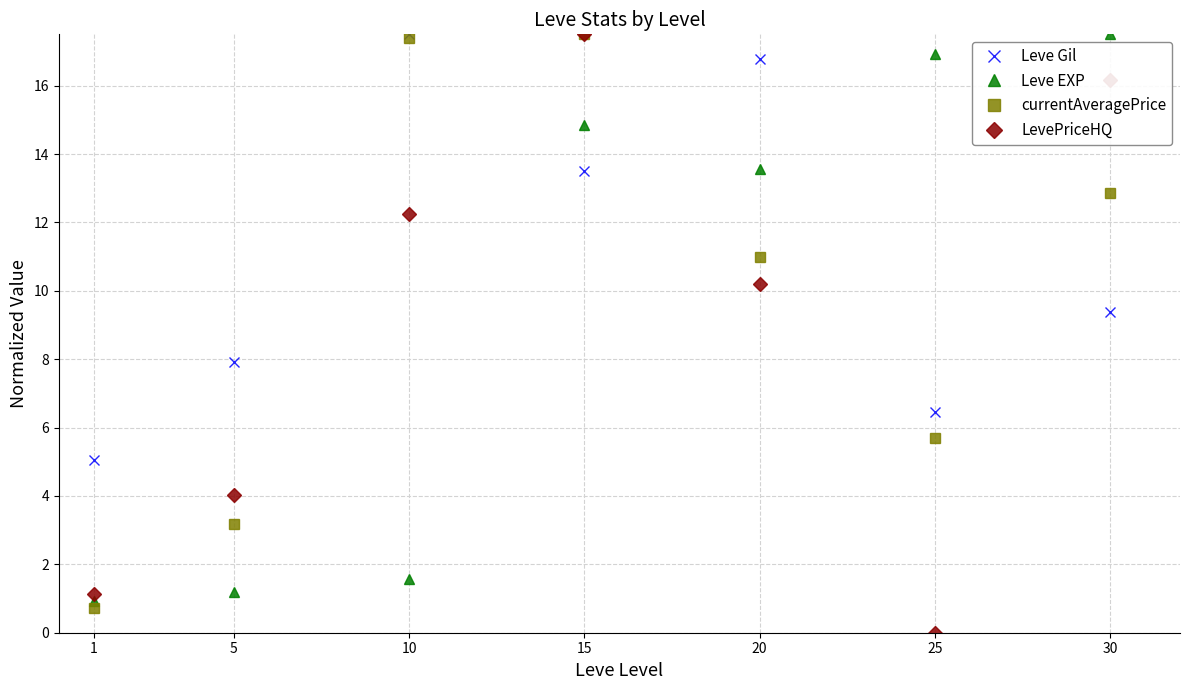

Which series changed the most between 10 and 25?

Leve EXP